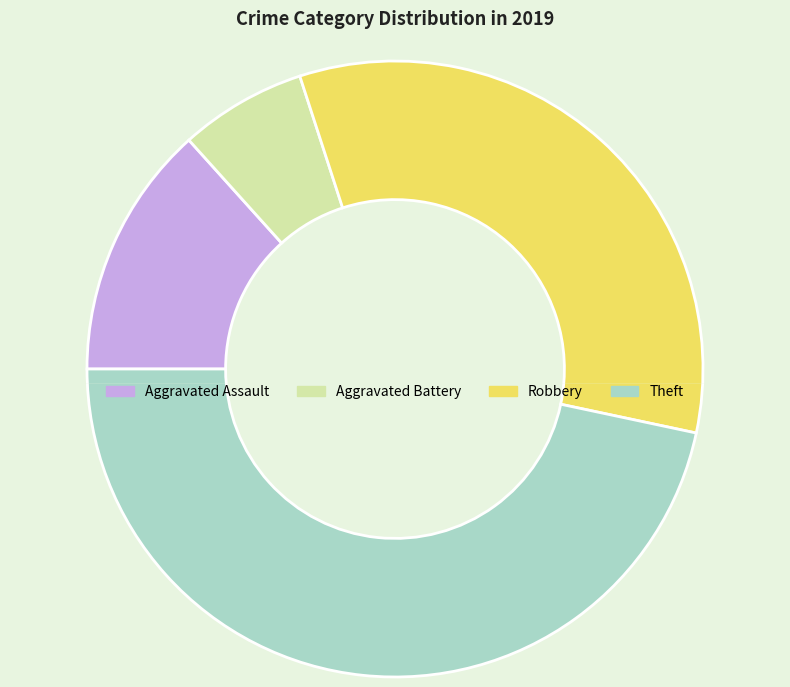

Which category has the biggest portion of the pie?

Theft